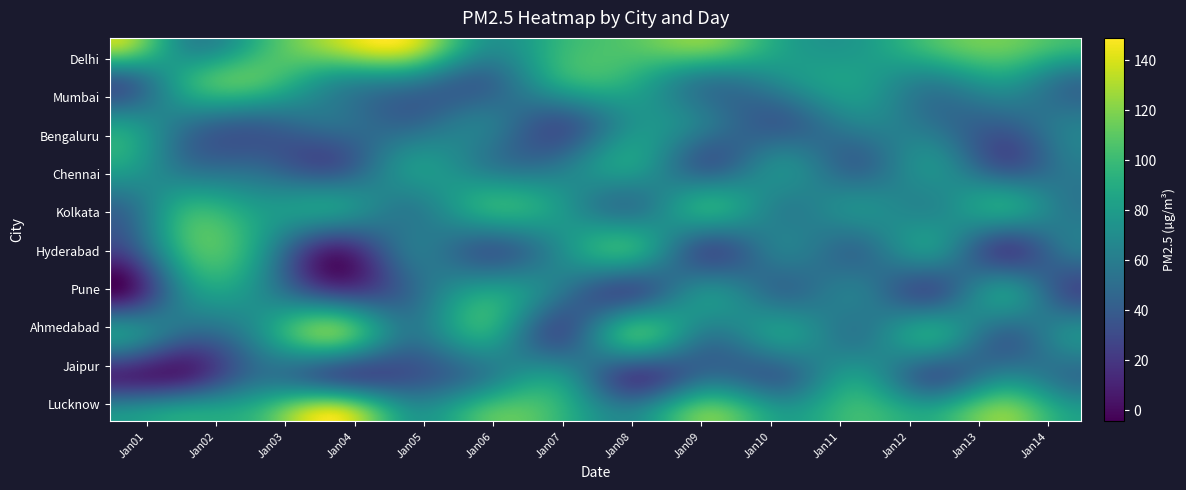

What is the total value across all series at 6?

683.0